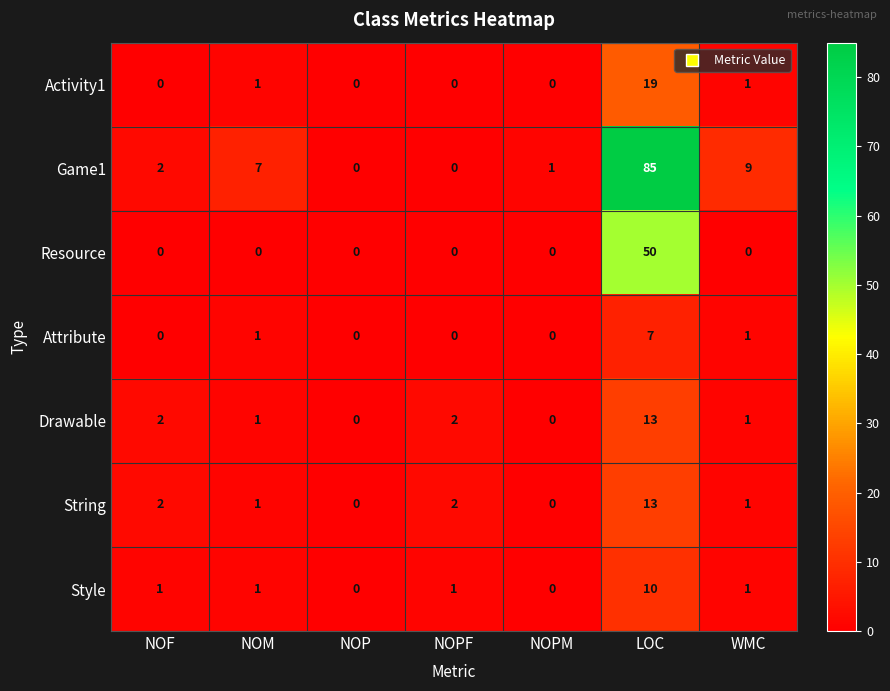

At which label does Game1 reach its peak?

LOC